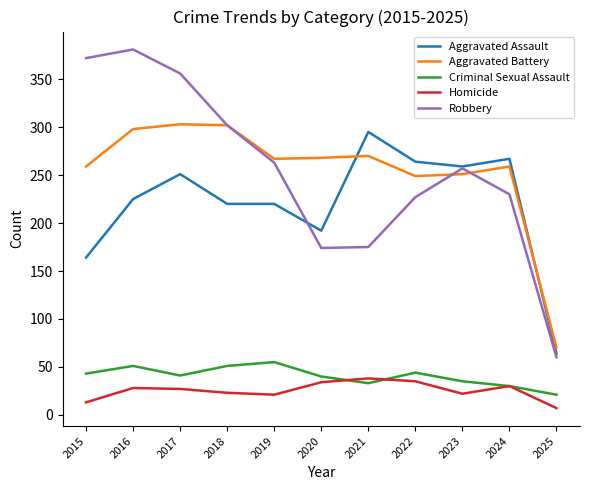

True or false: Homicide and Aggravated Assault intersect in this chart.

False